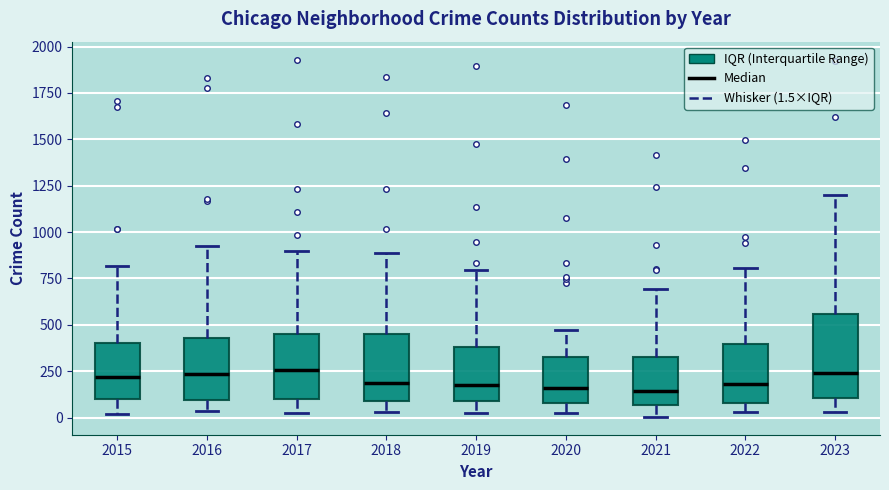

Where does the median line of the box at x = 2017 sit on the y-axis? The values are not printed on the chart, so give them approximately, as read against the axis.

250